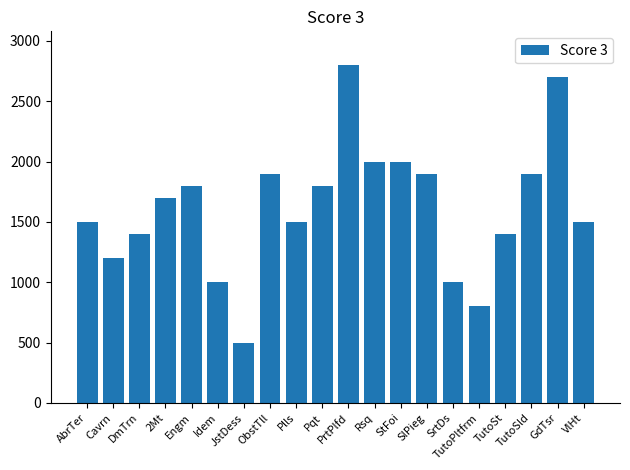

How many bars are there in total?

20